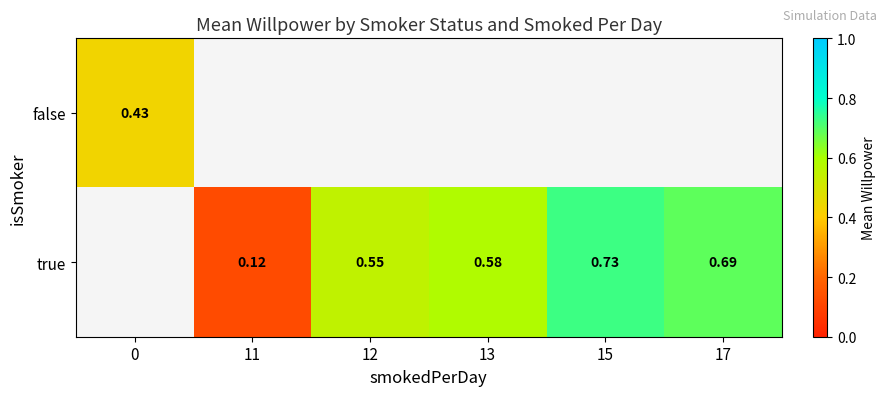

How many values in true are above zero?

5